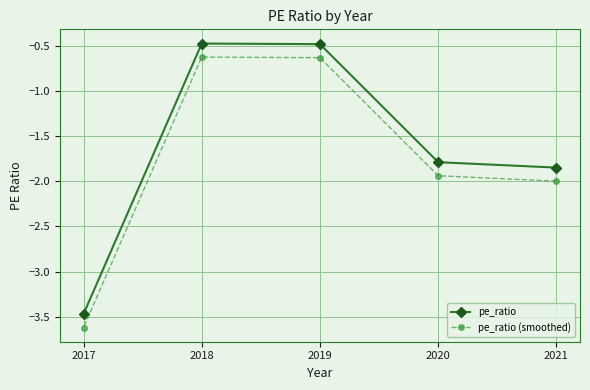

Is it true that pe_ratio (smoothed) equals -0.2 at 2019?

False